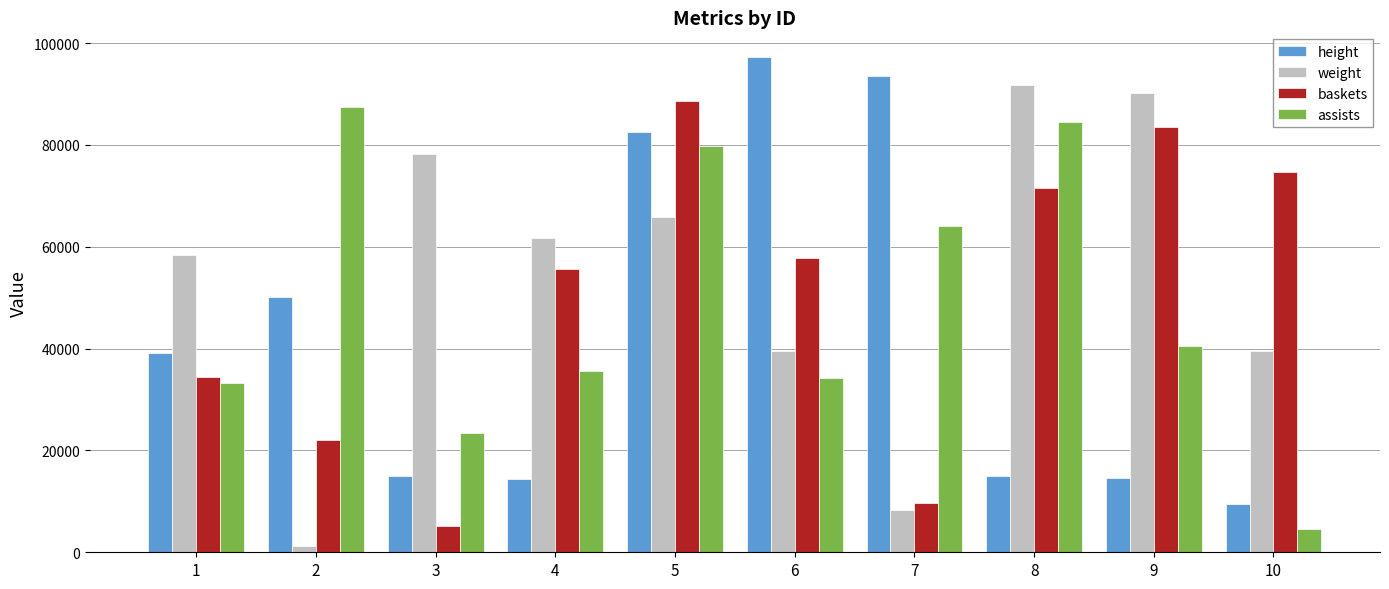

At how many categories does at least one series exceed 56145?

10